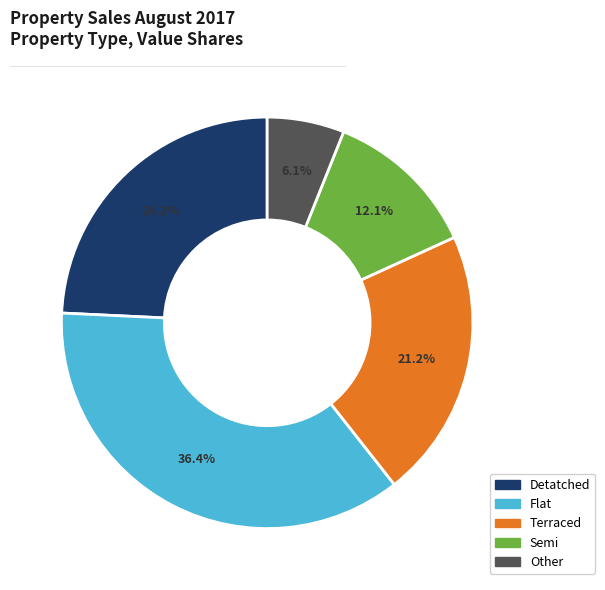

Which has a higher value, Flat or Semi?

Flat